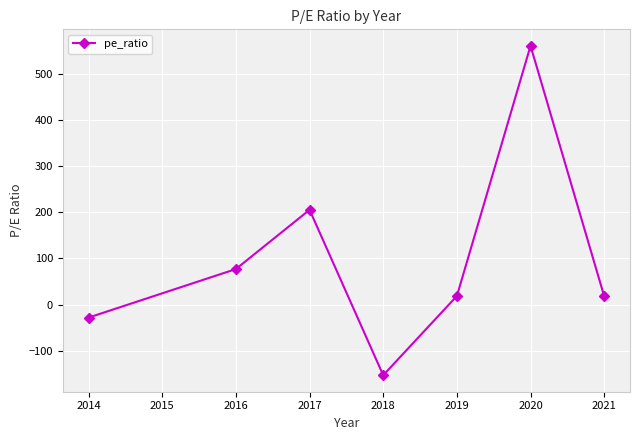

True or false: the data shows -69.1 at 2016.

False